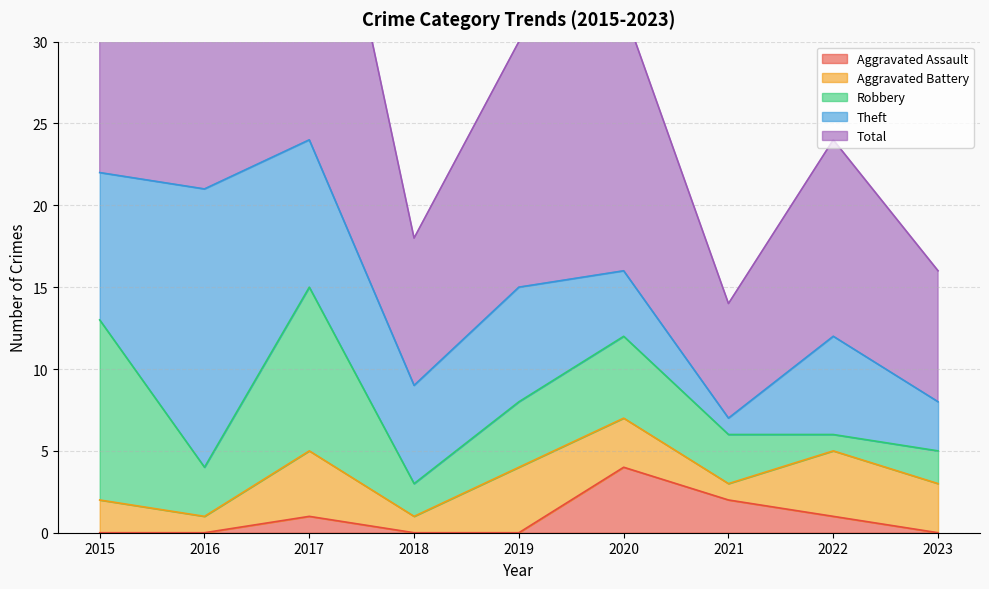

Reading left to right, extract all data points from this chart.

Aggravated Assault: 2015=0	2016=0	2017=1	2018=0	2019=0	2020=4	2021=2	2022=1	2023=0
Aggravated Battery: 2015=2	2016=1	2017=4	2018=1	2019=4	2020=3	2021=1	2022=4	2023=3
Robbery: 2015=11	2016=3	2017=10	2018=2	2019=4	2020=5	2021=3	2022=1	2023=2
Theft: 2015=9	2016=17	2017=9	2018=6	2019=7	2020=4	2021=1	2022=6	2023=3
Total: 2015=23	2016=21	2017=24	2018=9	2019=15	2020=16	2021=7	2022=12	2023=8